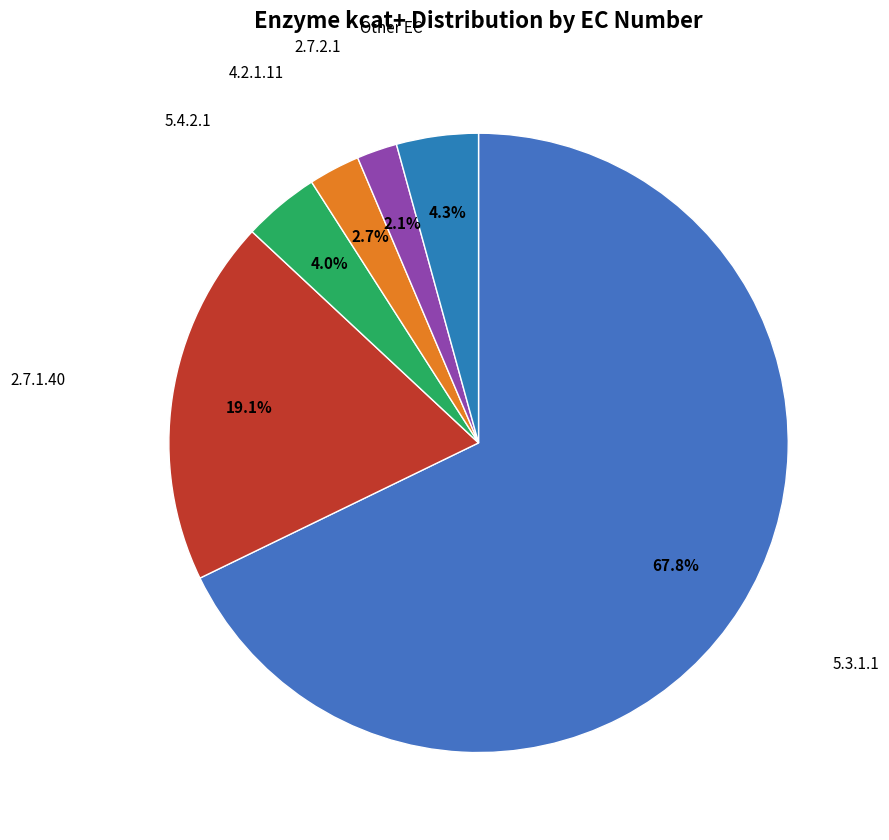

Count the number of slices in the pie.

6